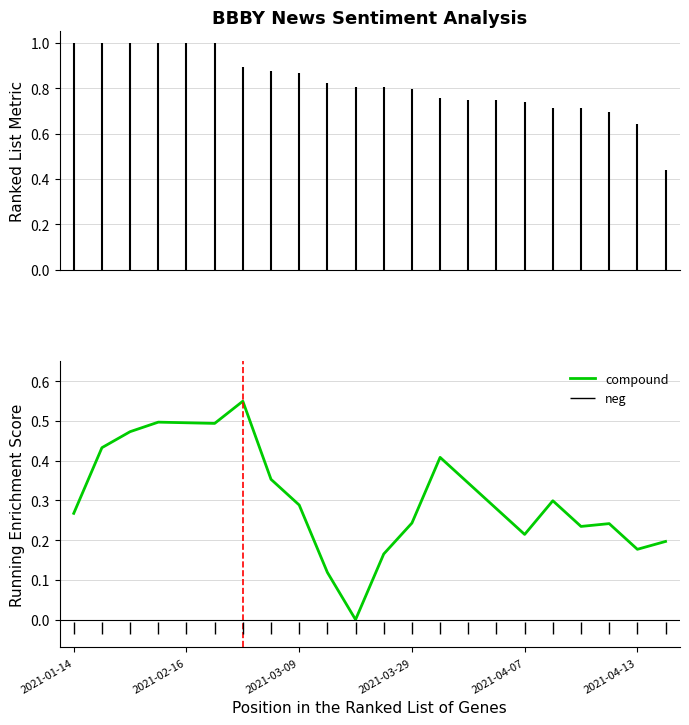

How many lines are shown in the chart?

1